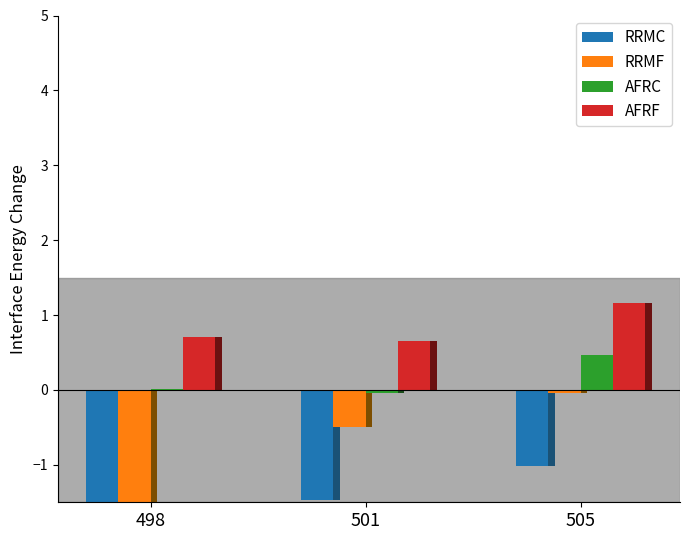

Reading right to left, what are all the values shown in this chart?

RRMC: 505=-1.0	501=-1.5	498=-1.7
RRMF: 505=-0.0	501=-0.5	498=-1.7
AFRC: 505=0.5	501=-0.0	498=0.0
AFRF: 505=1.2	501=0.7	498=0.7